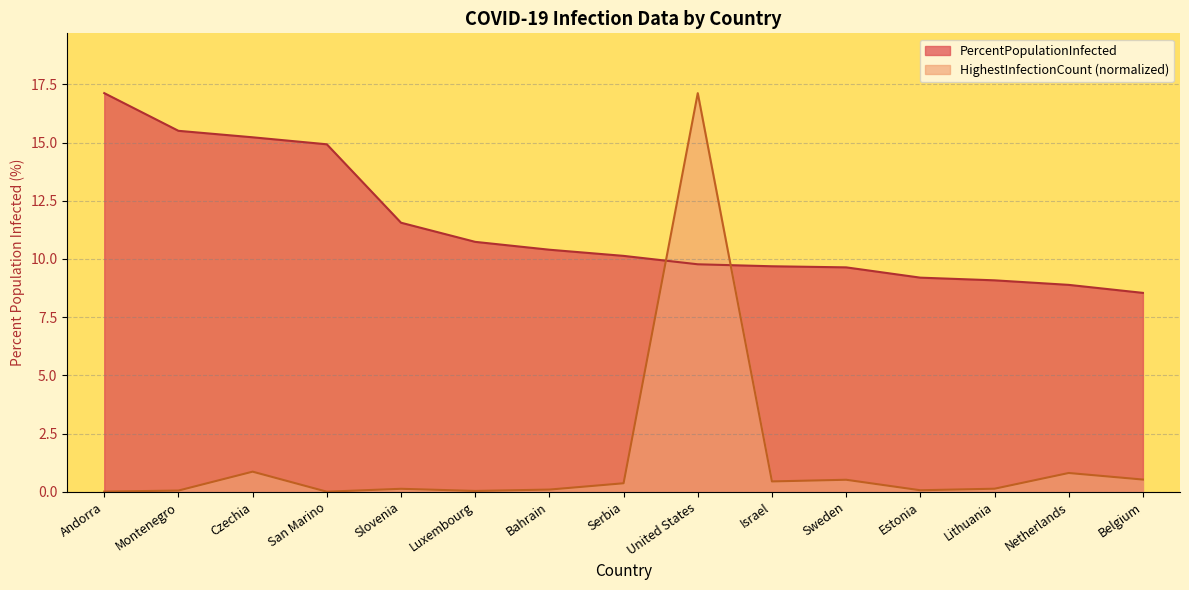

List the series in order of their peak value, highest first.

PercentPopulationInfected, HighestInfectionCount